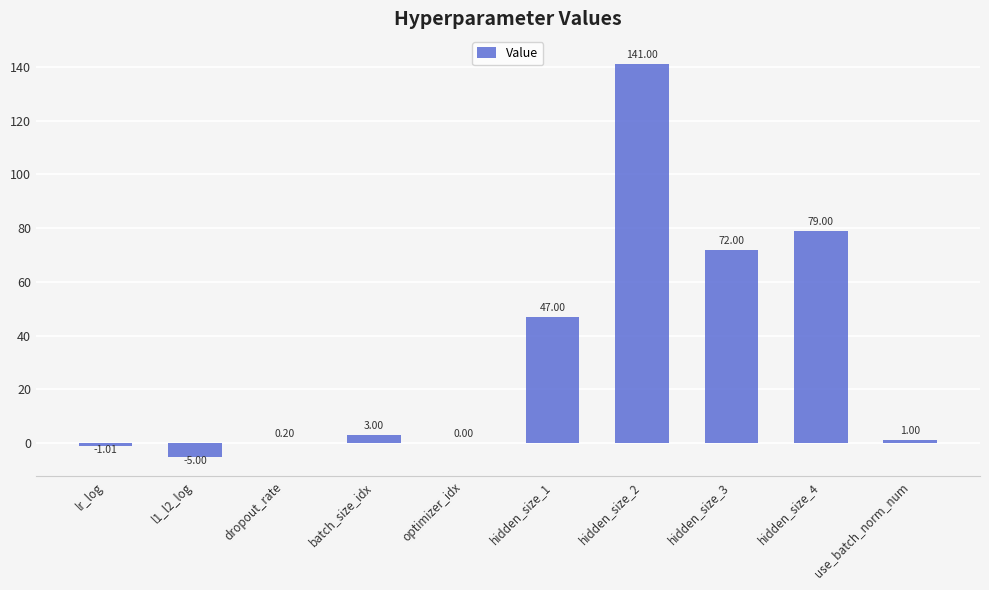

How many distinct data groups are displayed?

1